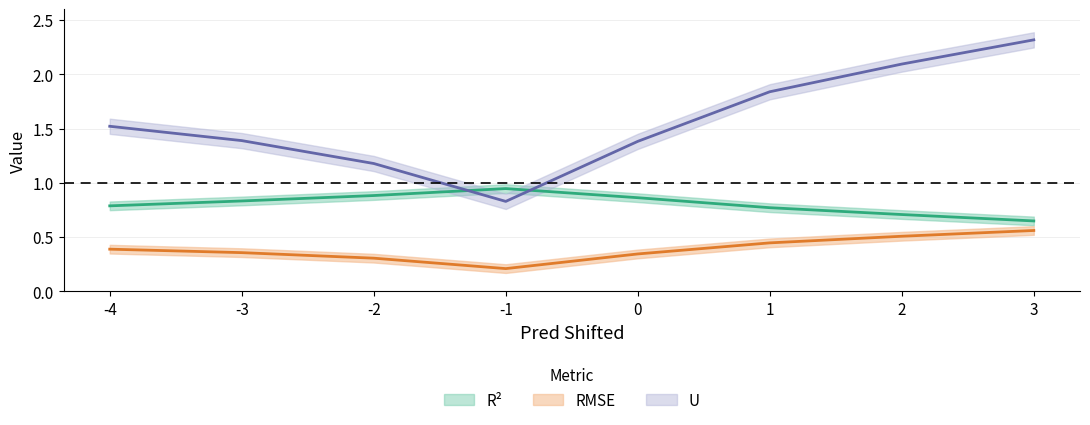

How many values in the U series are below 1?

1